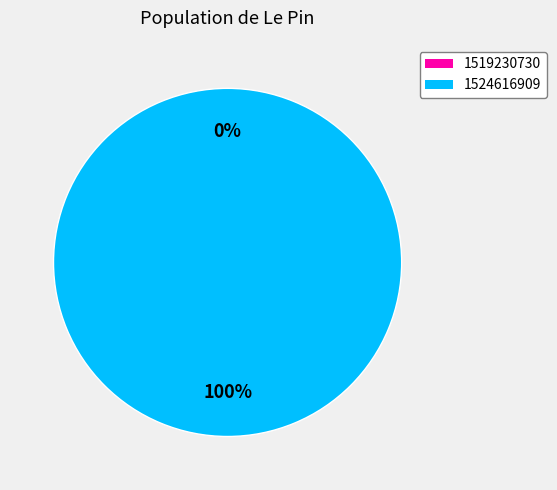

How many segments does this pie chart have?

2